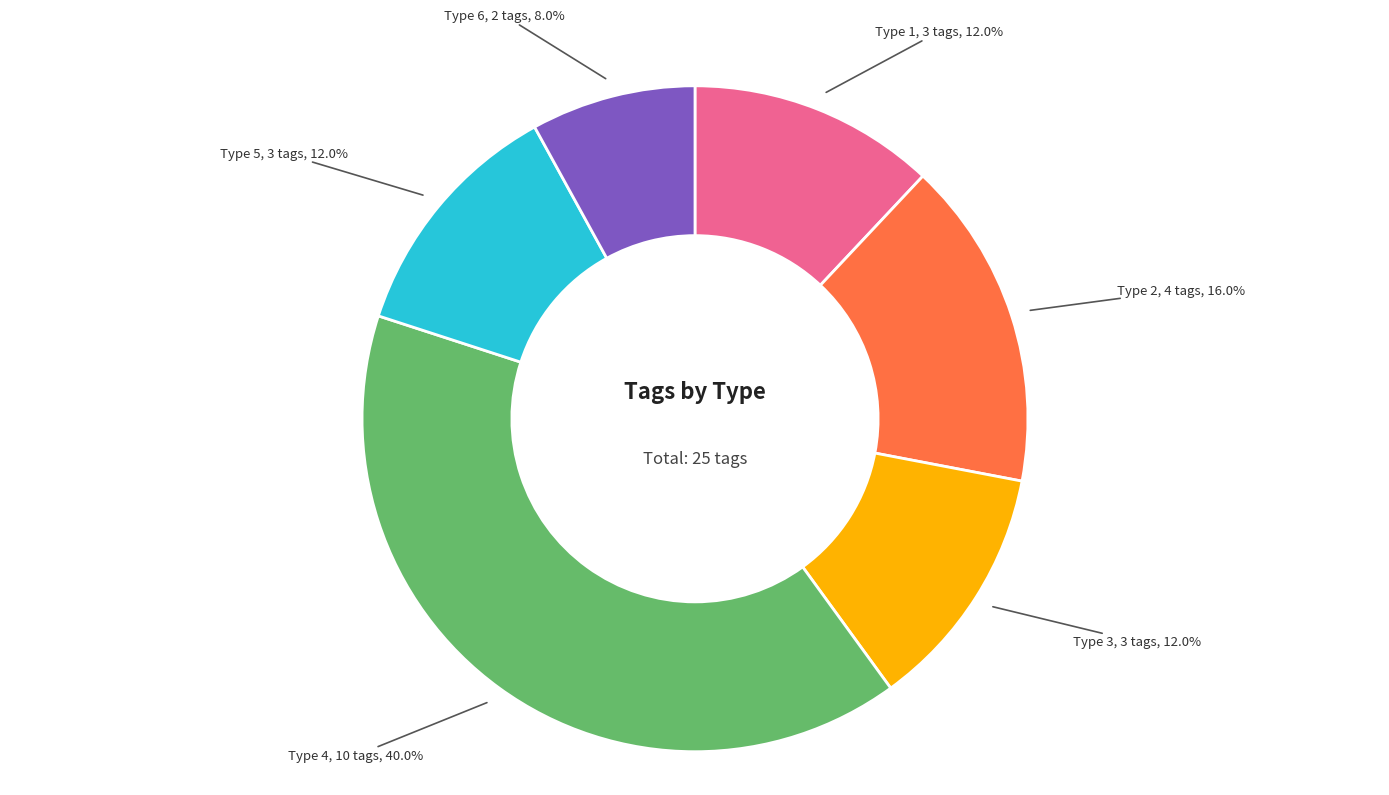

What is the largest slice in the pie chart?

Type 4